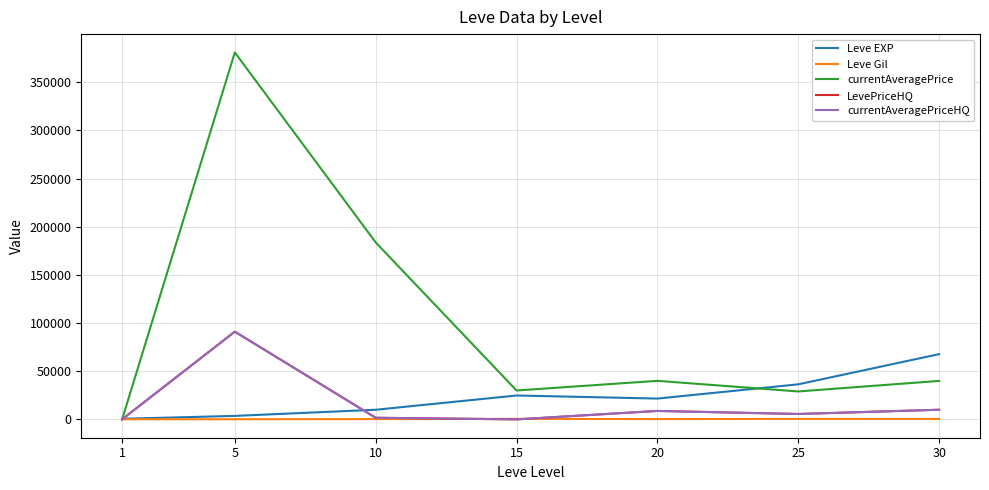

Is this an area chart (filled region under the line)?

No